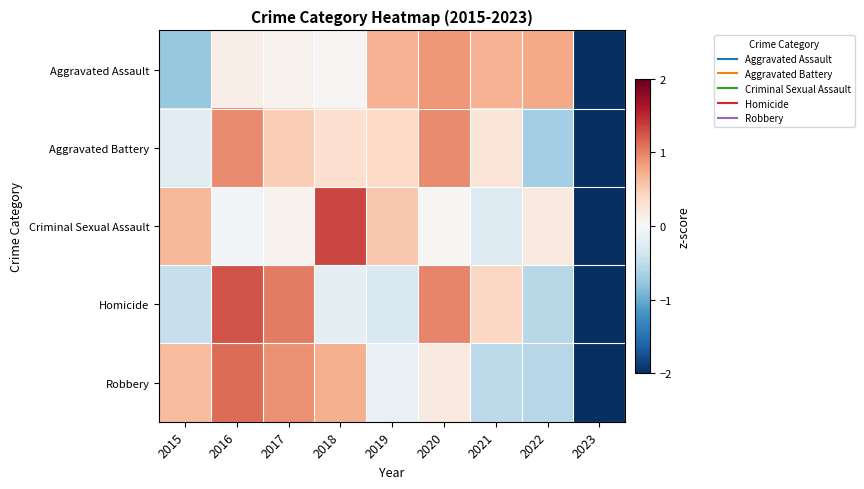

What is the total value across all series at 2019?

1.2